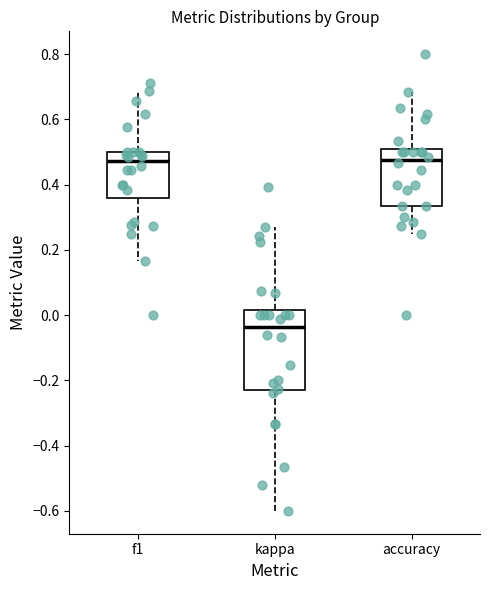

Comparing the boxes themselves (not the whiskers), which one is the tallest?

kappa